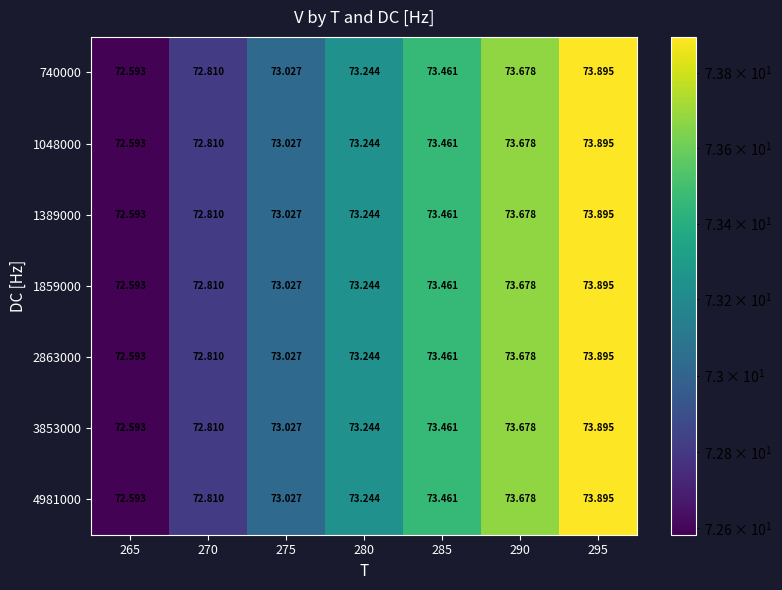

Is the value of 1048000 at 295 greater than the value of 740000 at 265?

Yes